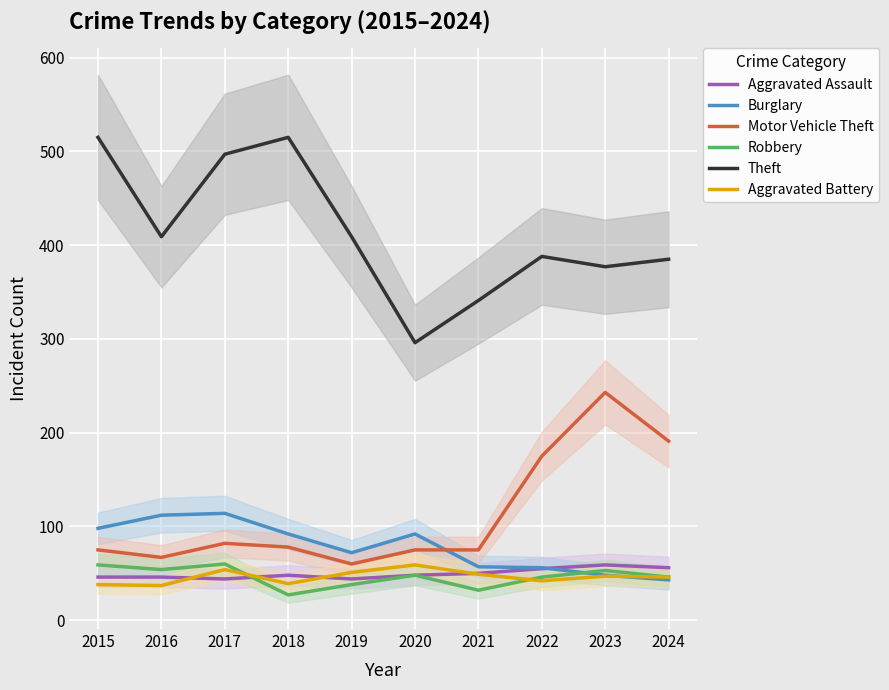

At which label does Burglary first exceed 92?

2015